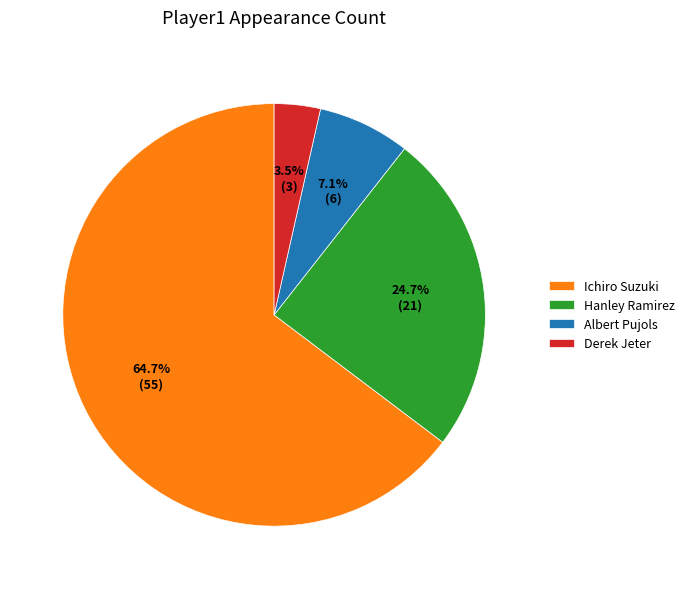

Combined, do Hanley Ramirez and Albert Pujols account for over 50%?

No